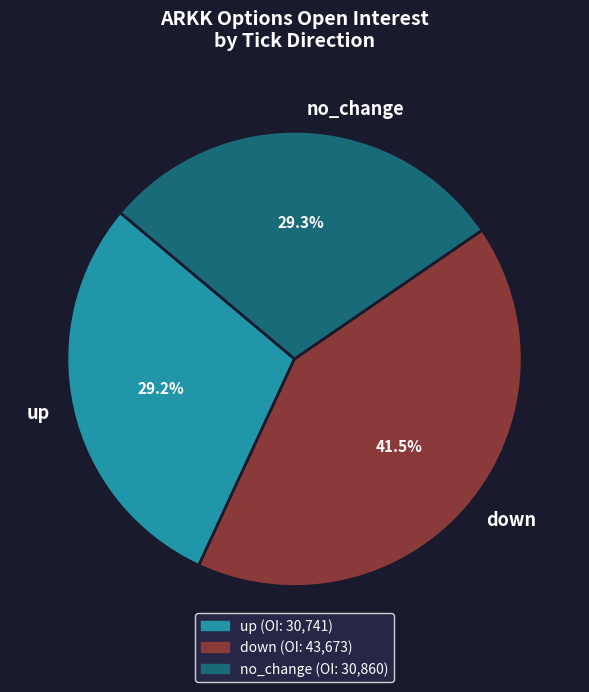

To the nearest percent, what is the difference between the largest and smallest slice percentages?

12%